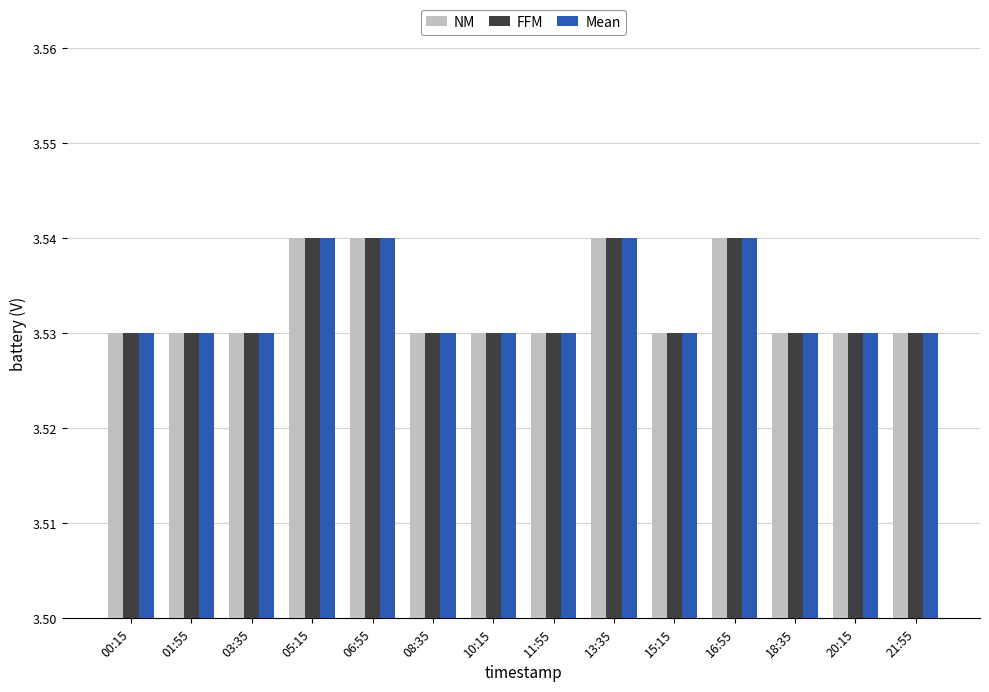

True or false: NM has a value of 1.8 at 11:55.

False